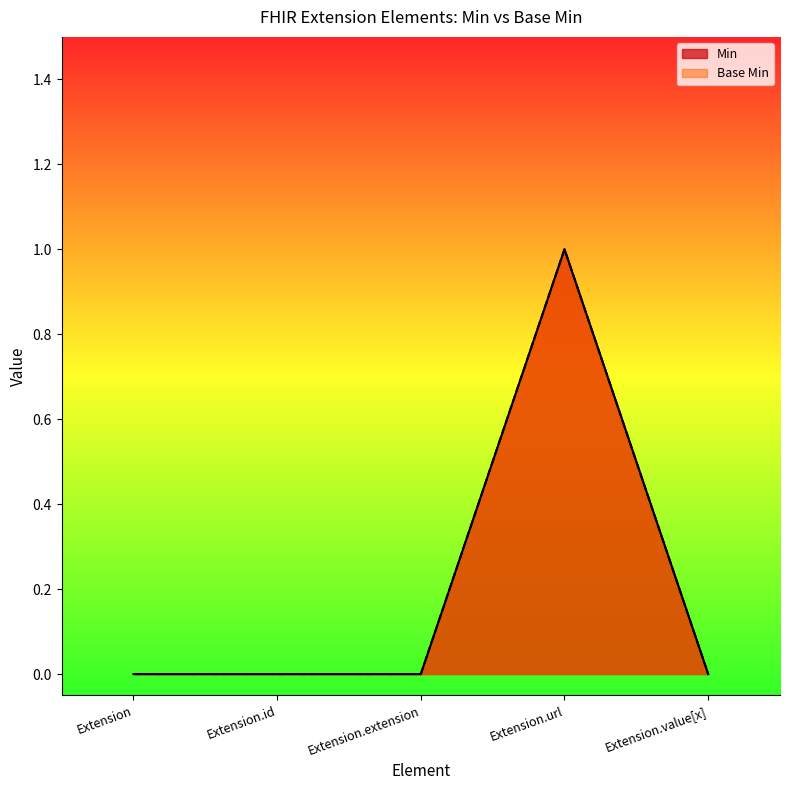

True or false: Base Min has more than 0 points higher than both neighbors.

True